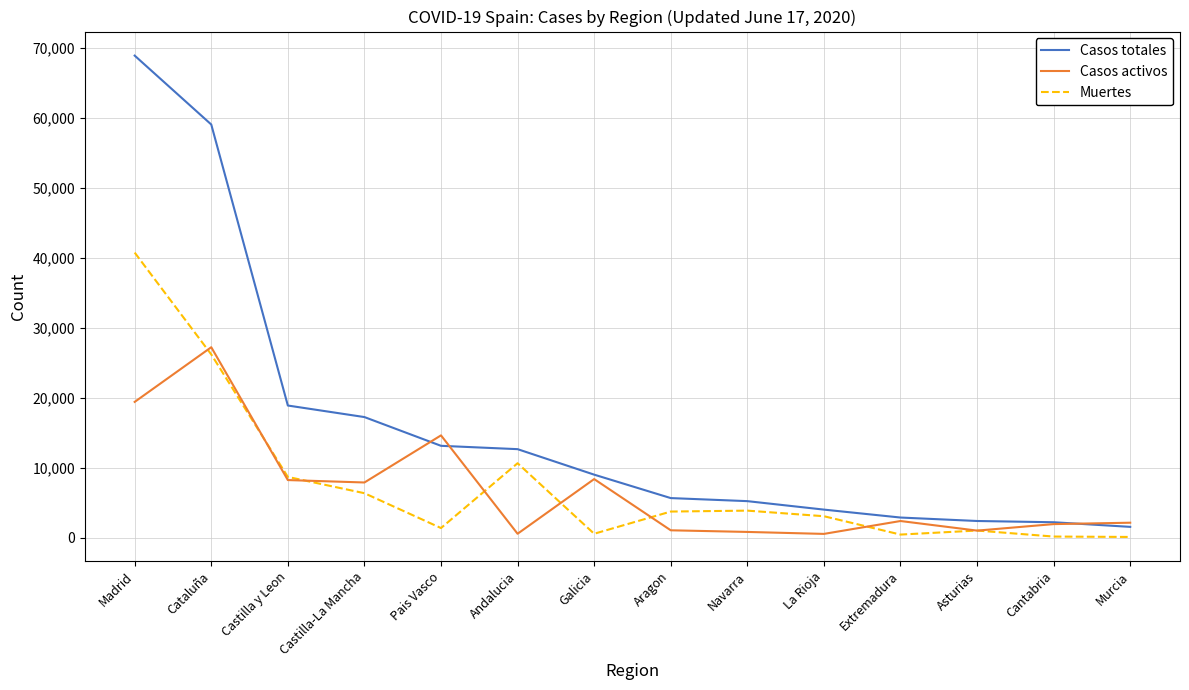

Rank the series at Castilla-La Mancha from lowest to highest value.

Muertes, Casos activos, Casos totales